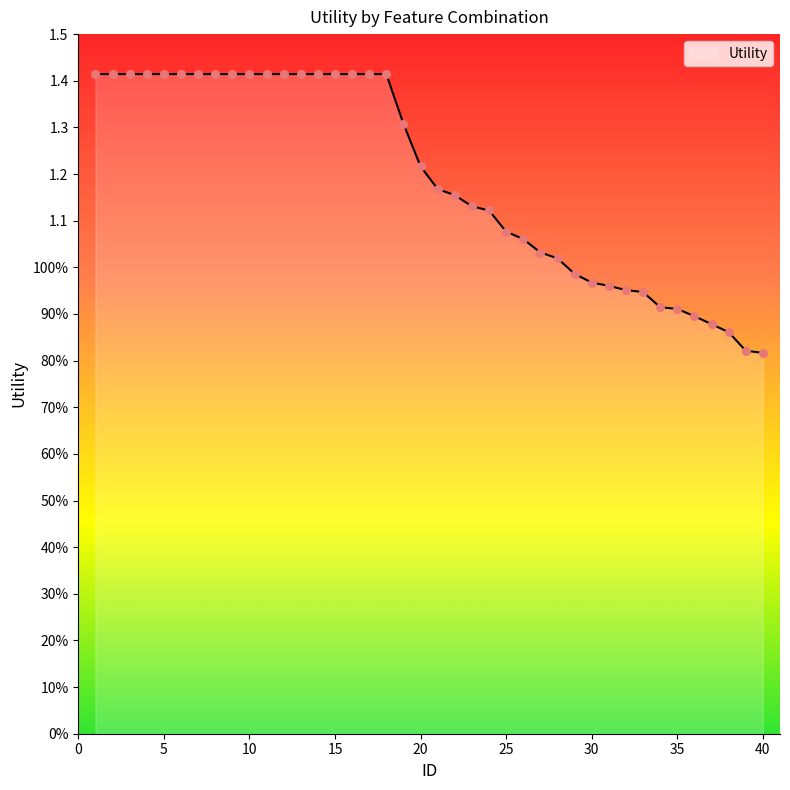

Does the chart have visible grid lines?

No